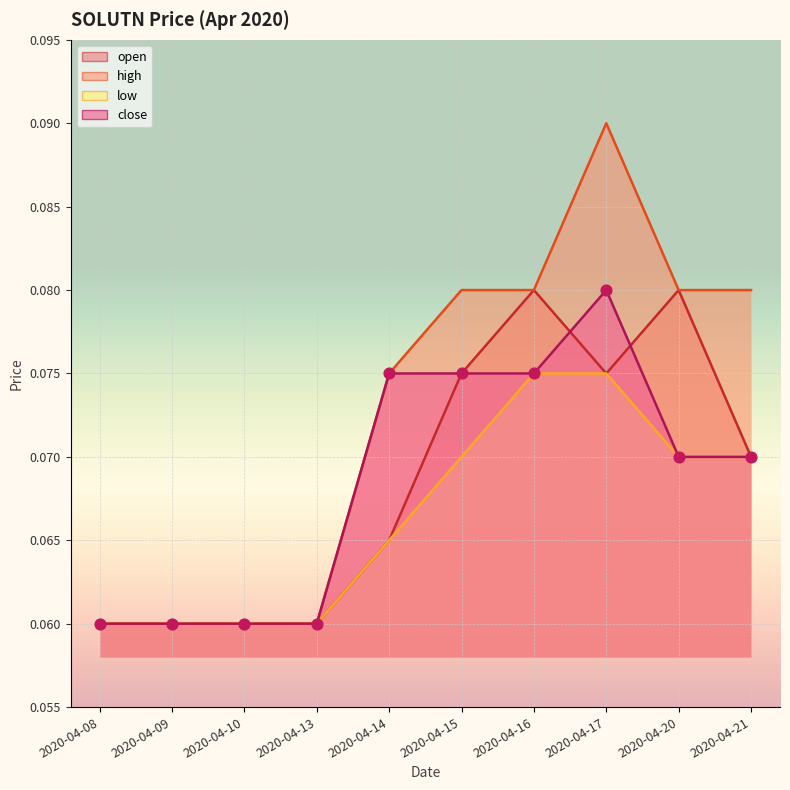

Which series contains the highest Y value?

high